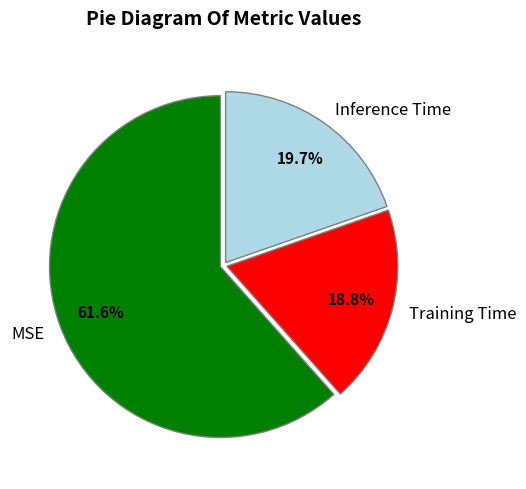

To the nearest percent, what is the difference between the Training Time and Inference Time slice percentages?

1%